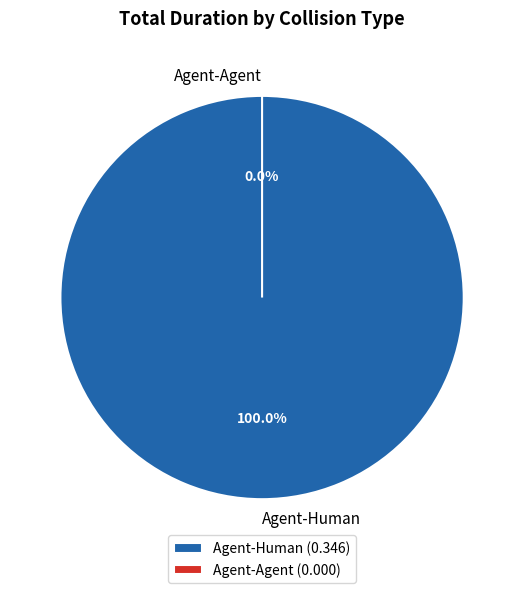

Is there a majority slice in this chart?

Yes